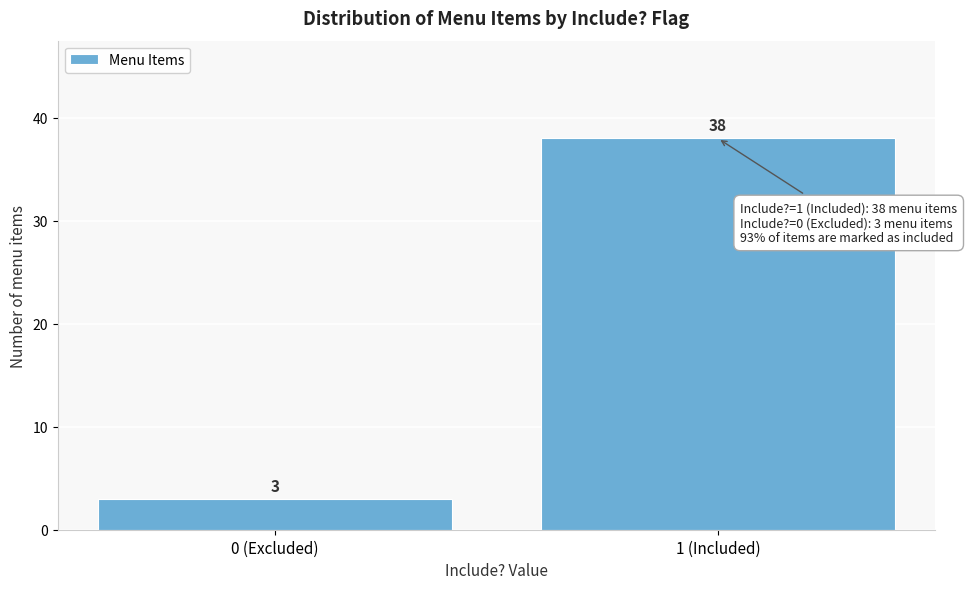

Reading left to right, extract all data points from this chart.

0 (Excluded)=3	1 (Included)=38